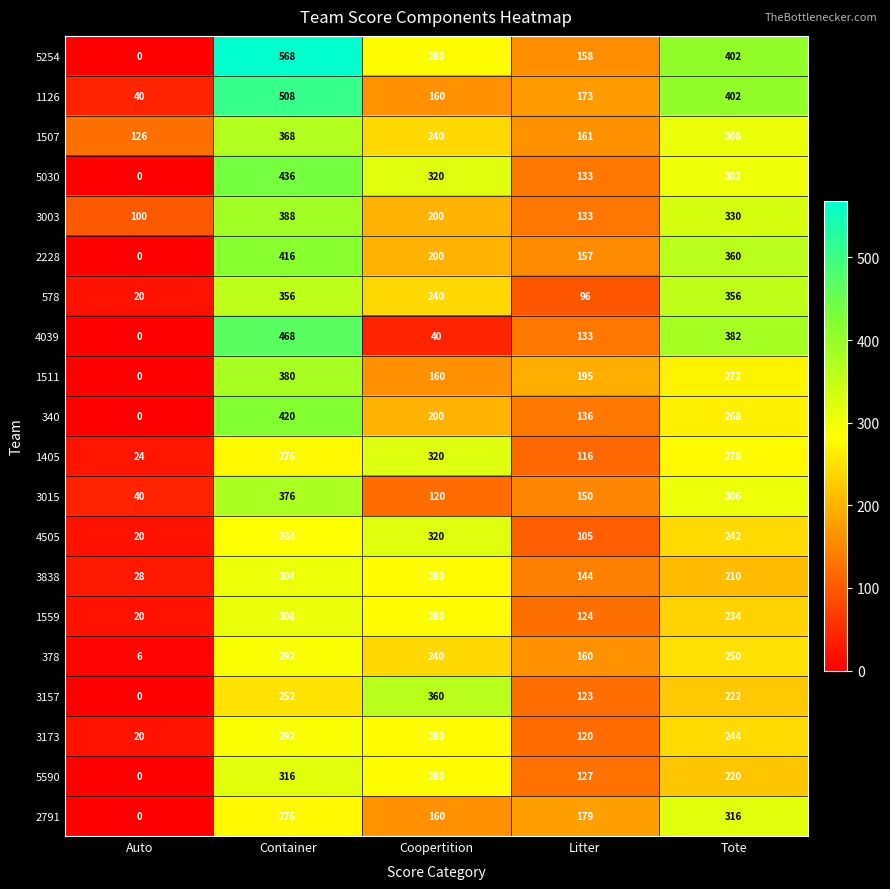

Which series changed the most between Auto and Tote?

5254